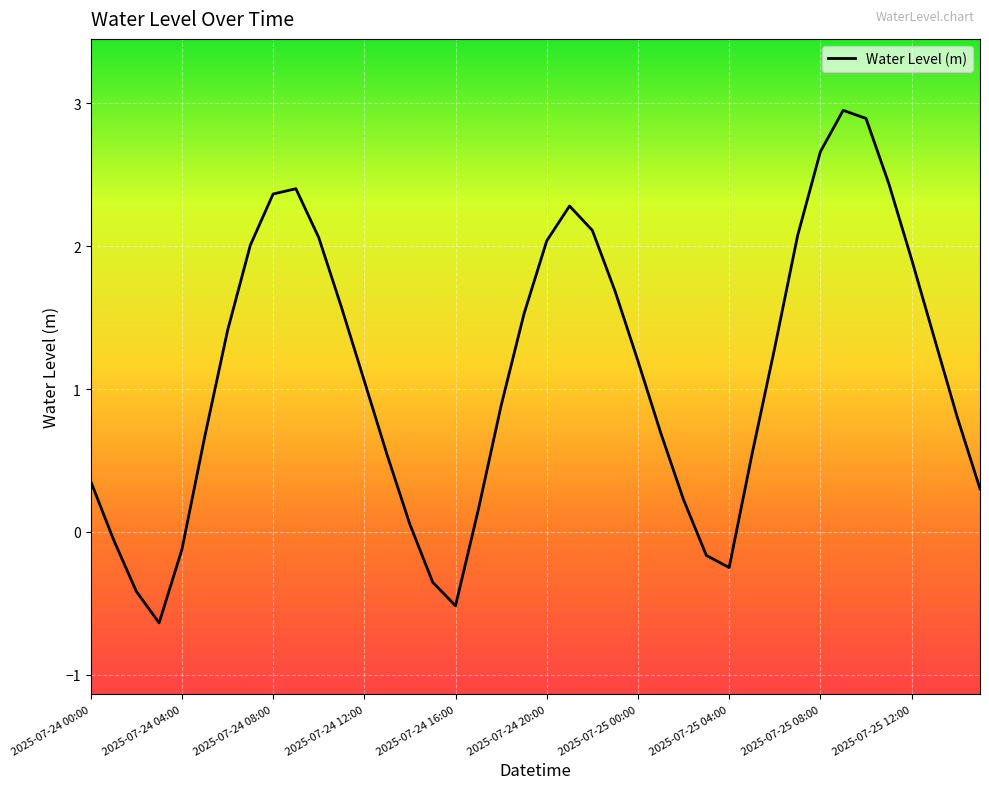

What is the minimum value shown in the chart?

-0.6